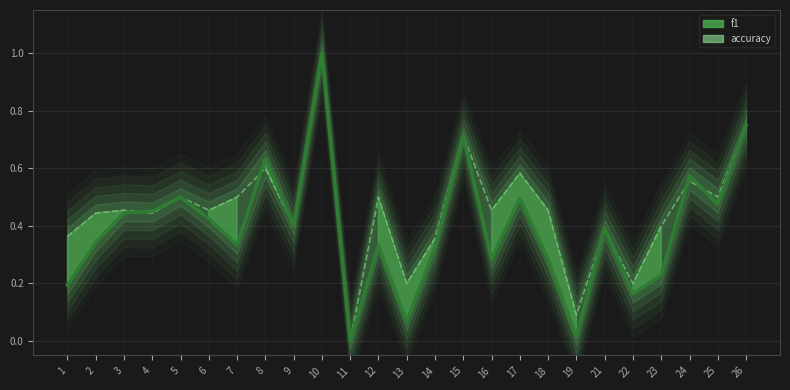

Count the number of data series in this chart.

2